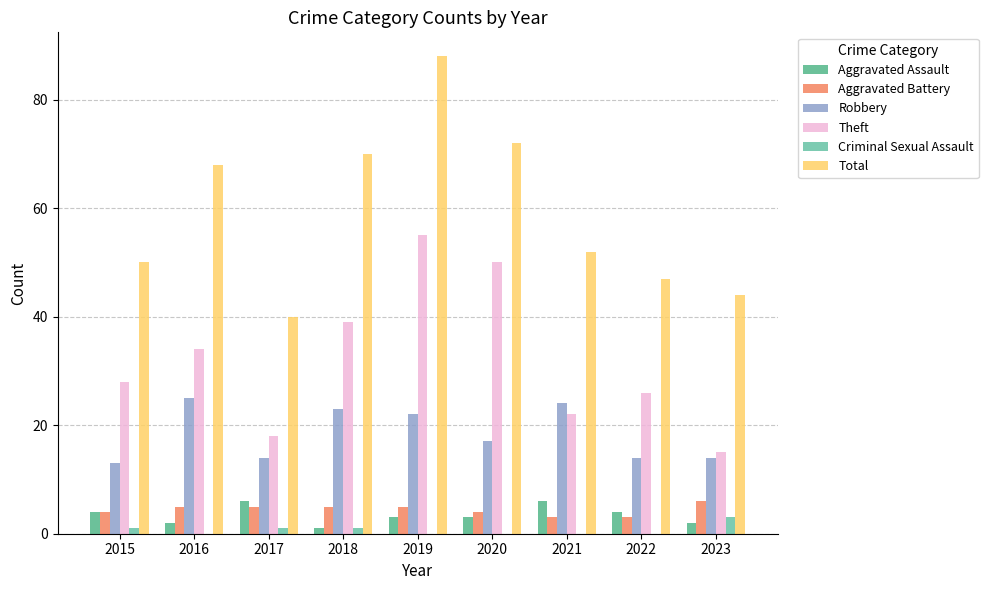

Which has a higher value, 2015 or 2017?

2017